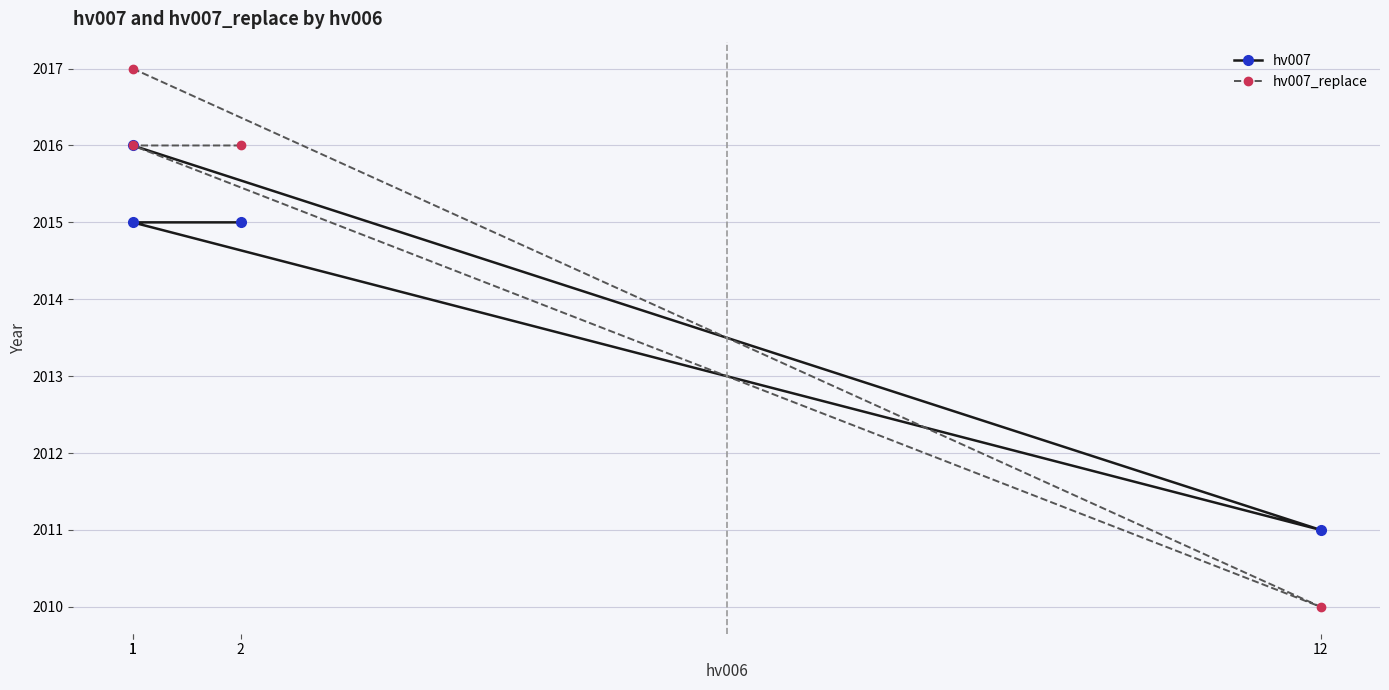

What is the value of the hv007 point at the 4th from the left?

2015